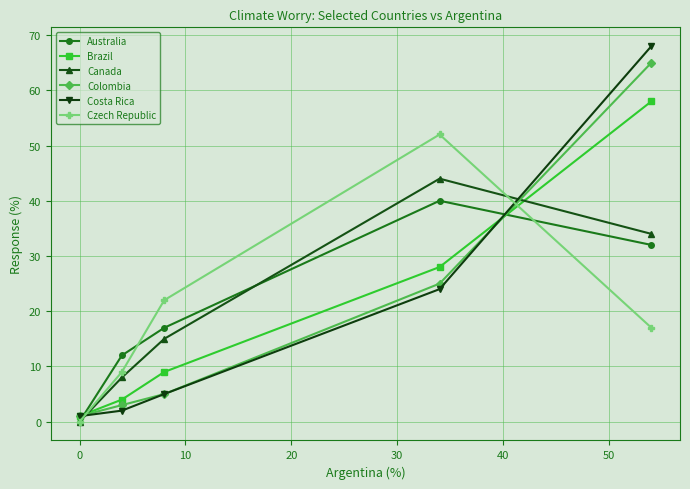

What are all the series names shown in the legend?

Australia, Brazil, Canada, Colombia, Costa Rica, Czech Republic